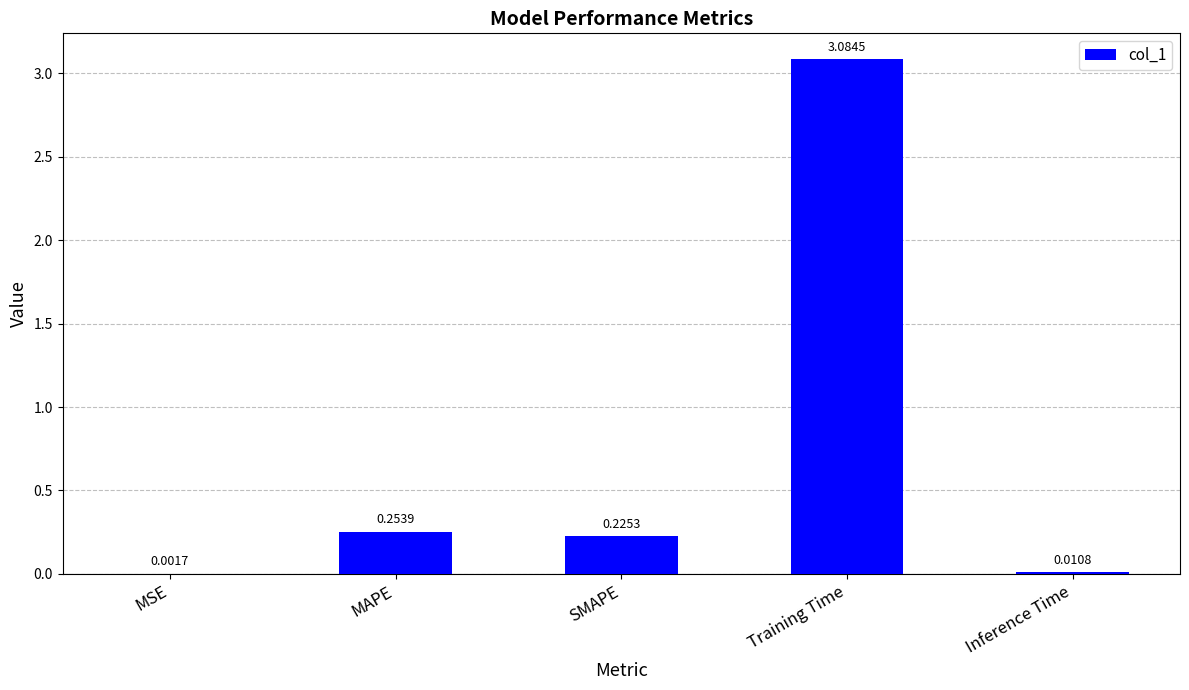

How many data points does each series have?

5